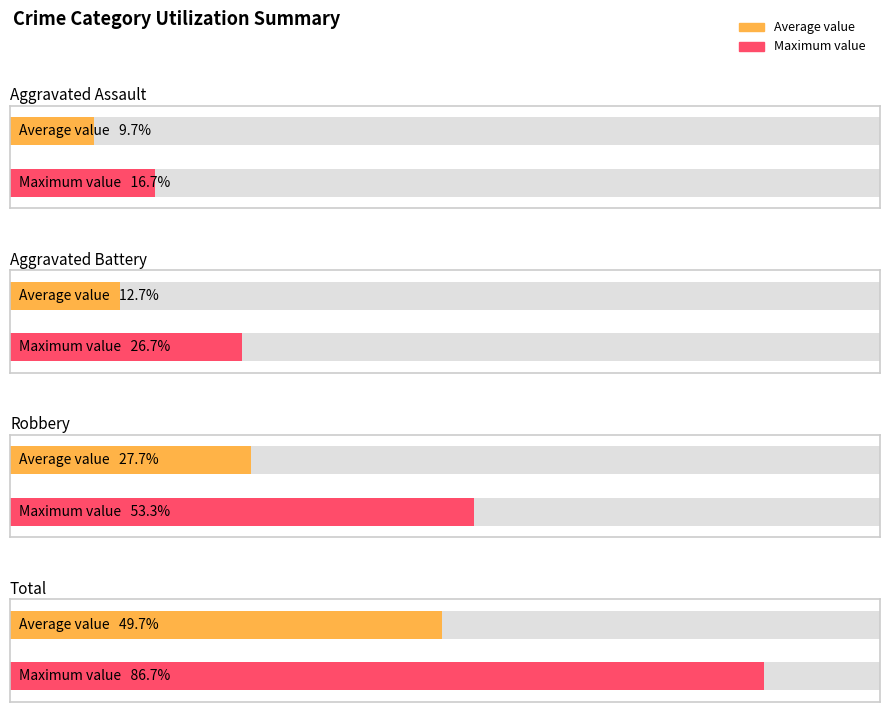

Does the chart contain stacked bars?

No